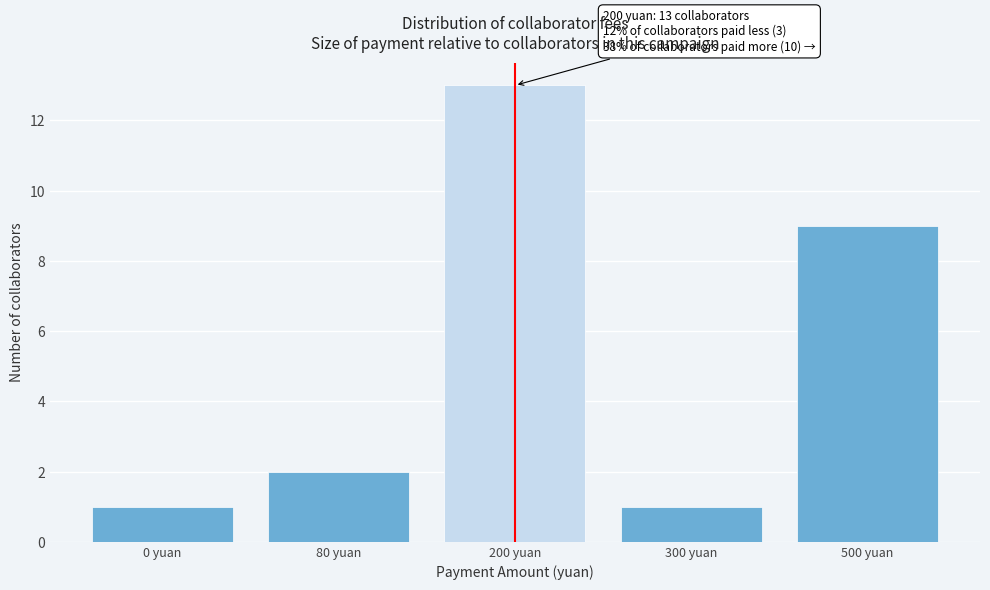

Reading left to right, extract all data points from this chart.

1	2	13	1	9